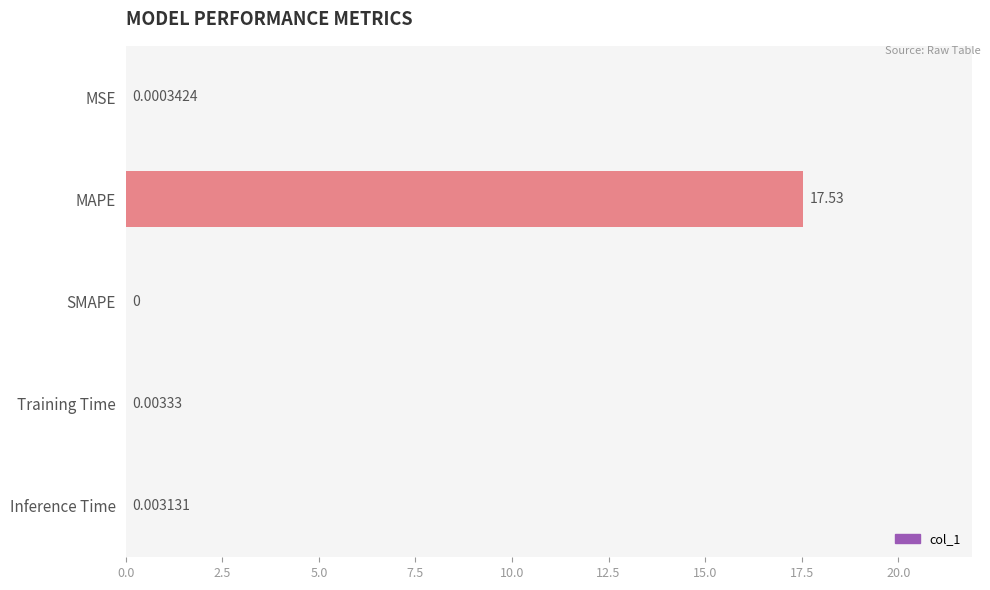

At which category does the chart reach its peak across all series?

MAPE